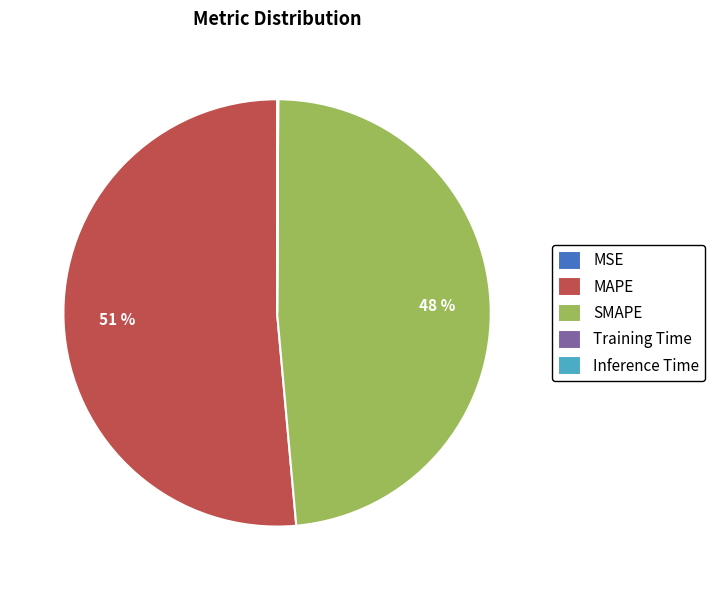

True or false: SMAPE accounts for 48% of the total.

True